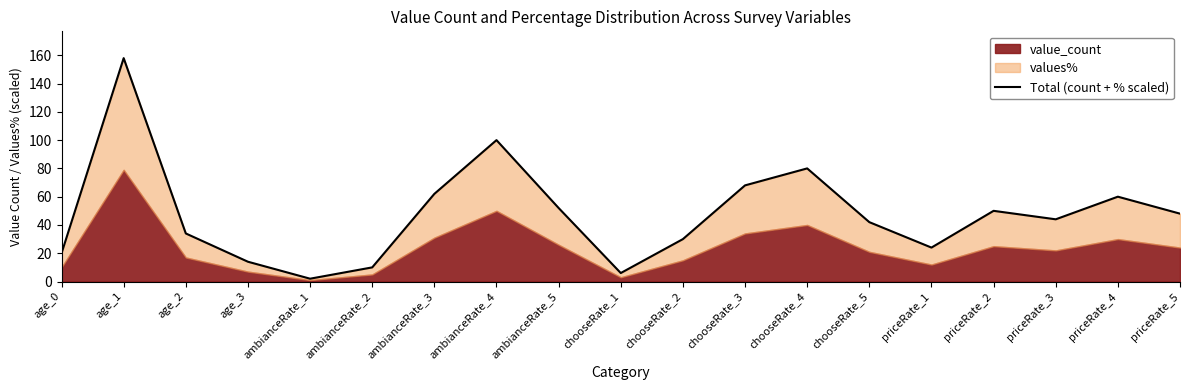

What is the difference between the maximum and minimum values?

156.0